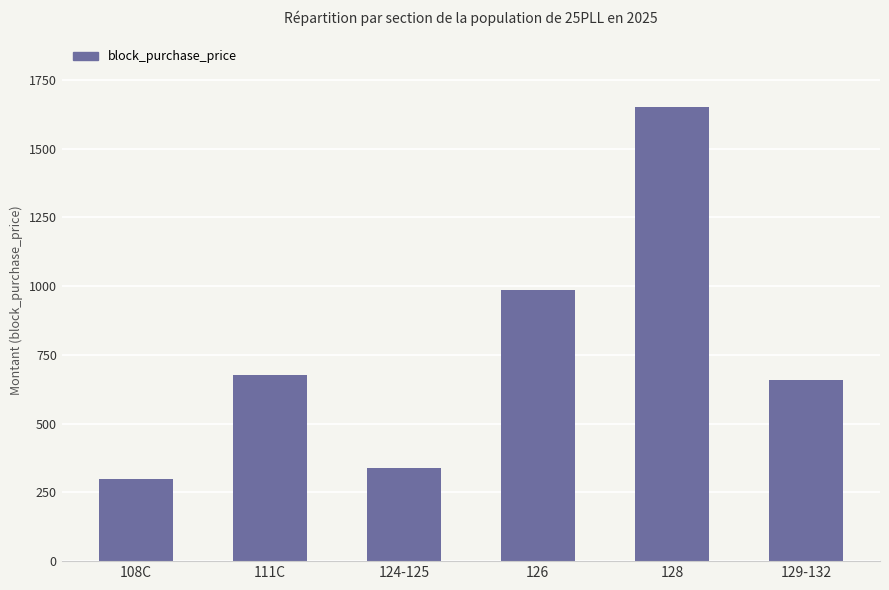

What is the average value?

768